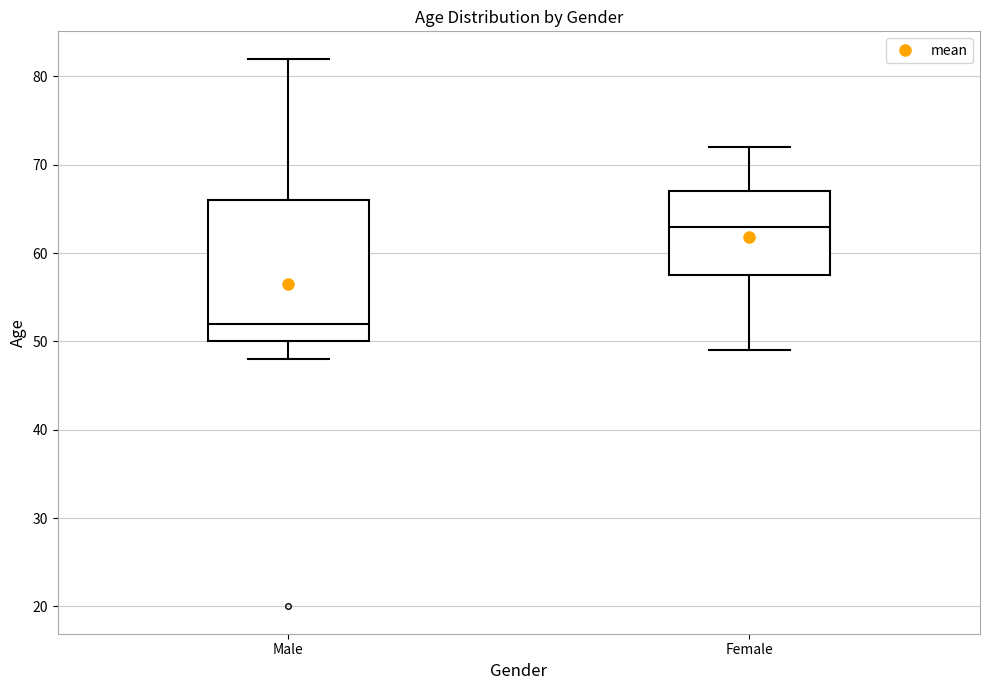

Which box's median line is the lowest?

Male